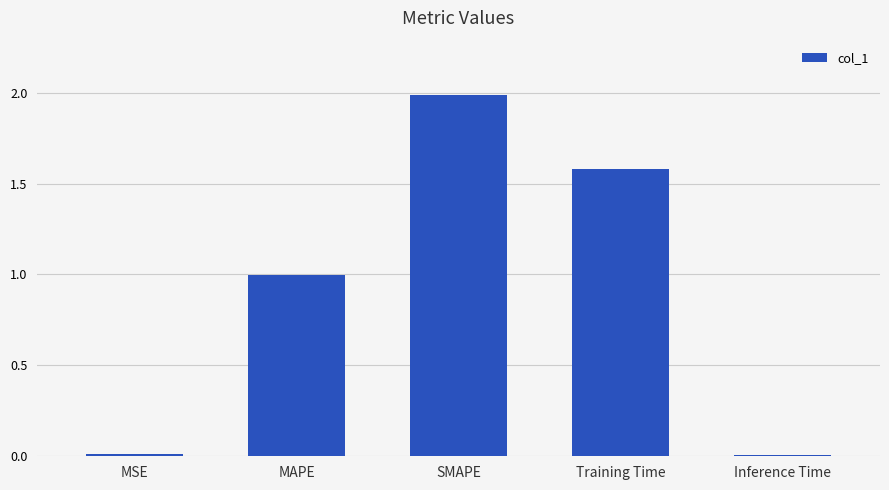

How many bars are there in total?

5